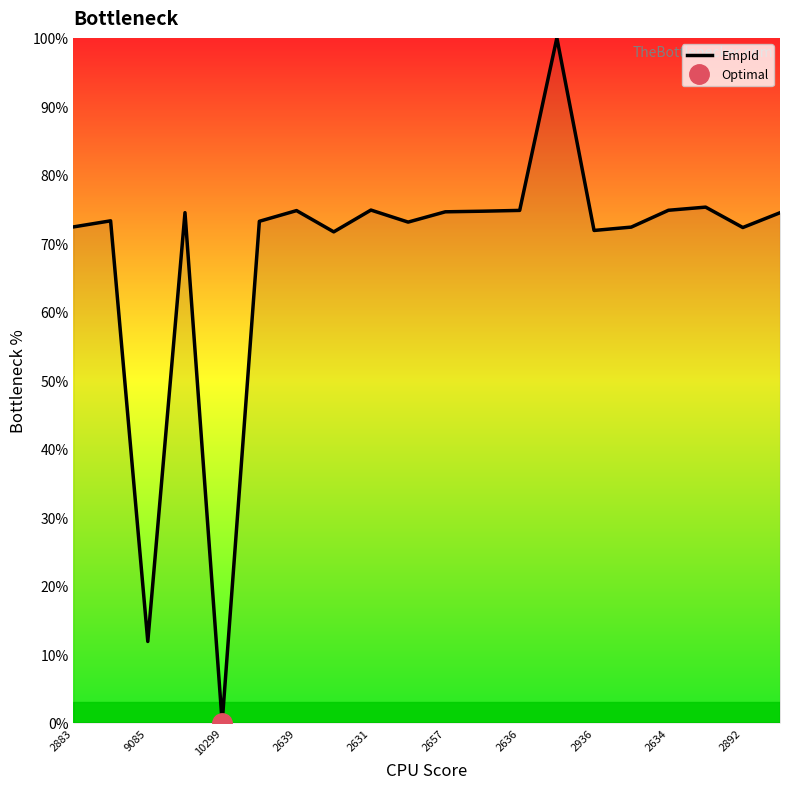

Which category has the lowest value in the EmpId series?

10299